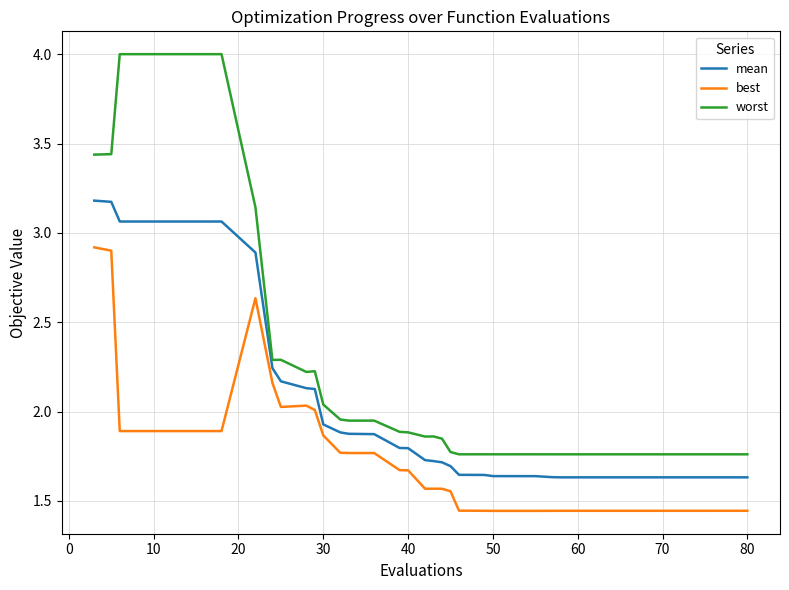

Is this an area chart (filled region under the line)?

No